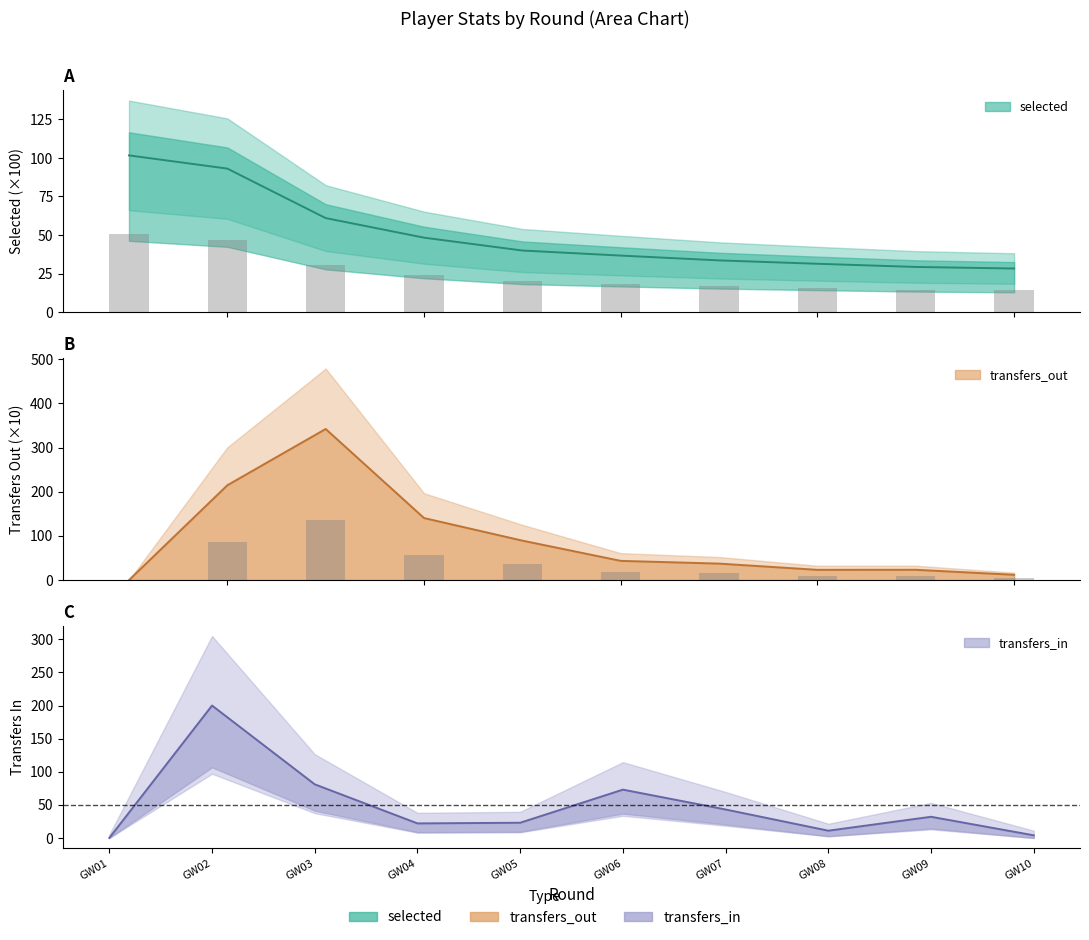

True or false: transfers_out has a value of 76.8 at 4.

False